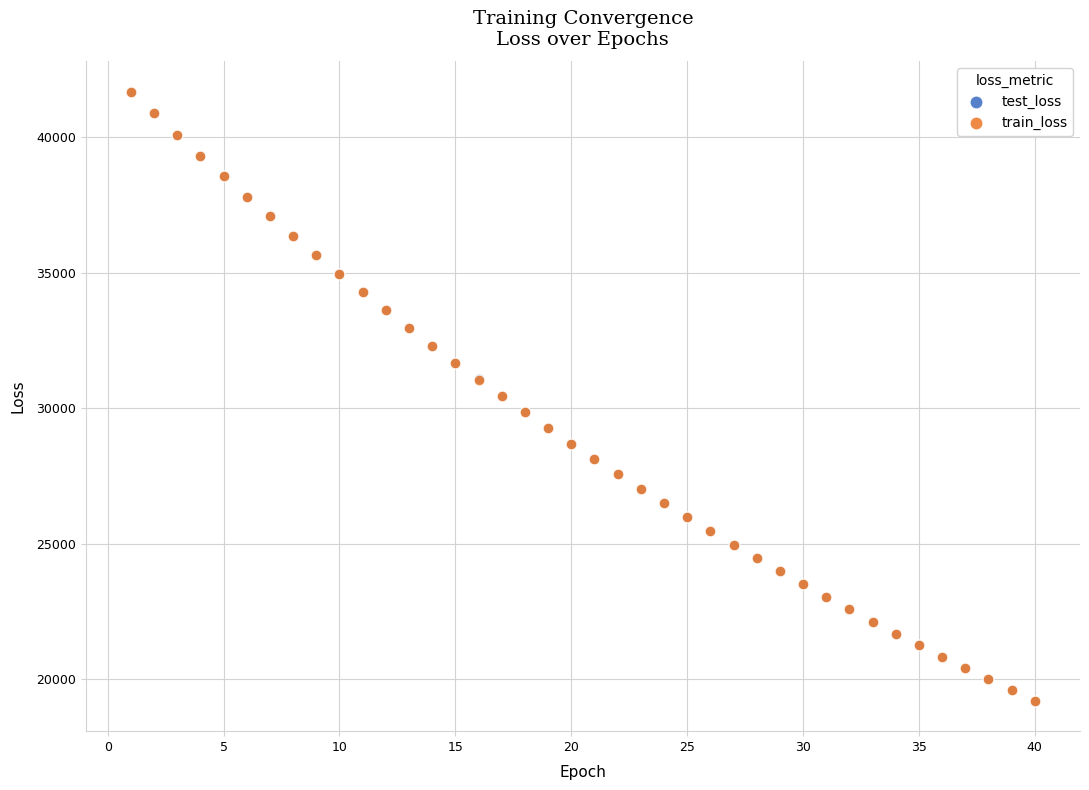

Which series has the widest spread of Y values?

train_loss